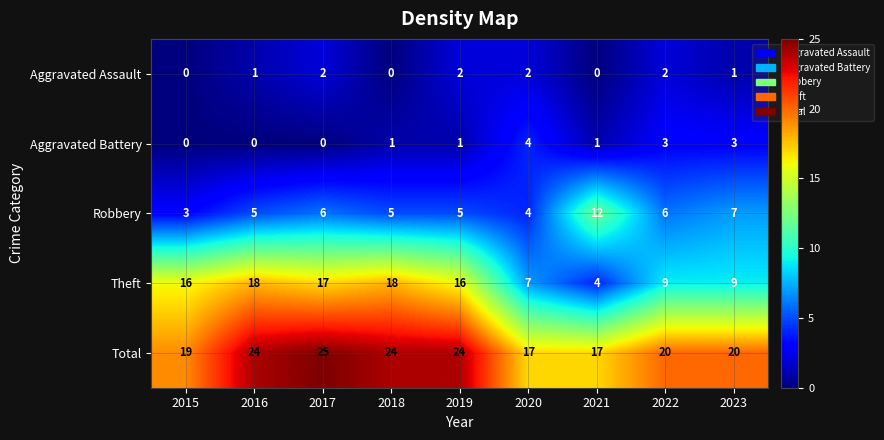

The value of Aggravated Assault at 2017 is 2. True or false?

True